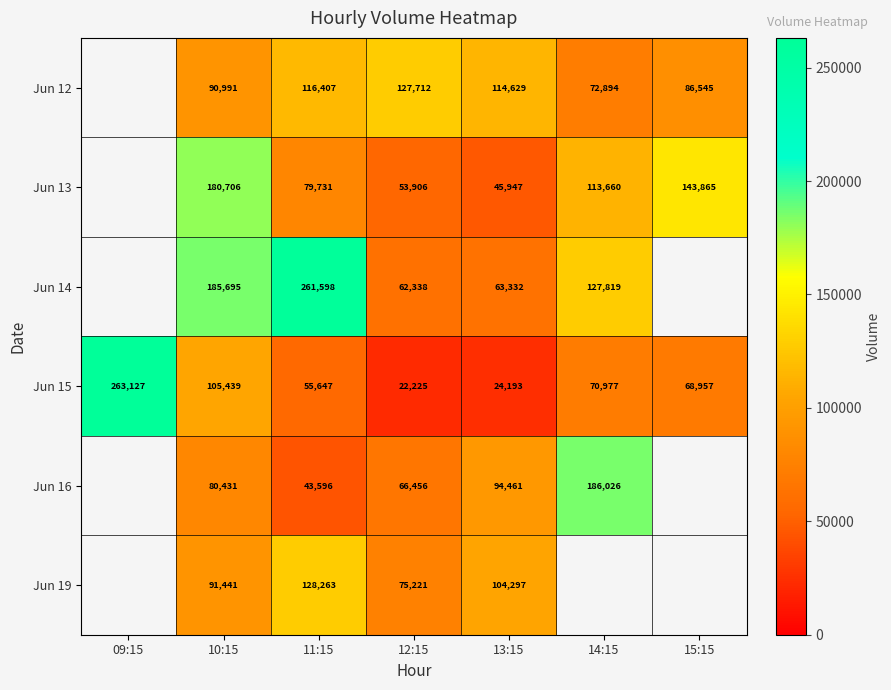

True or false: Jun 13 has a value of 45947 at 13:15.

True